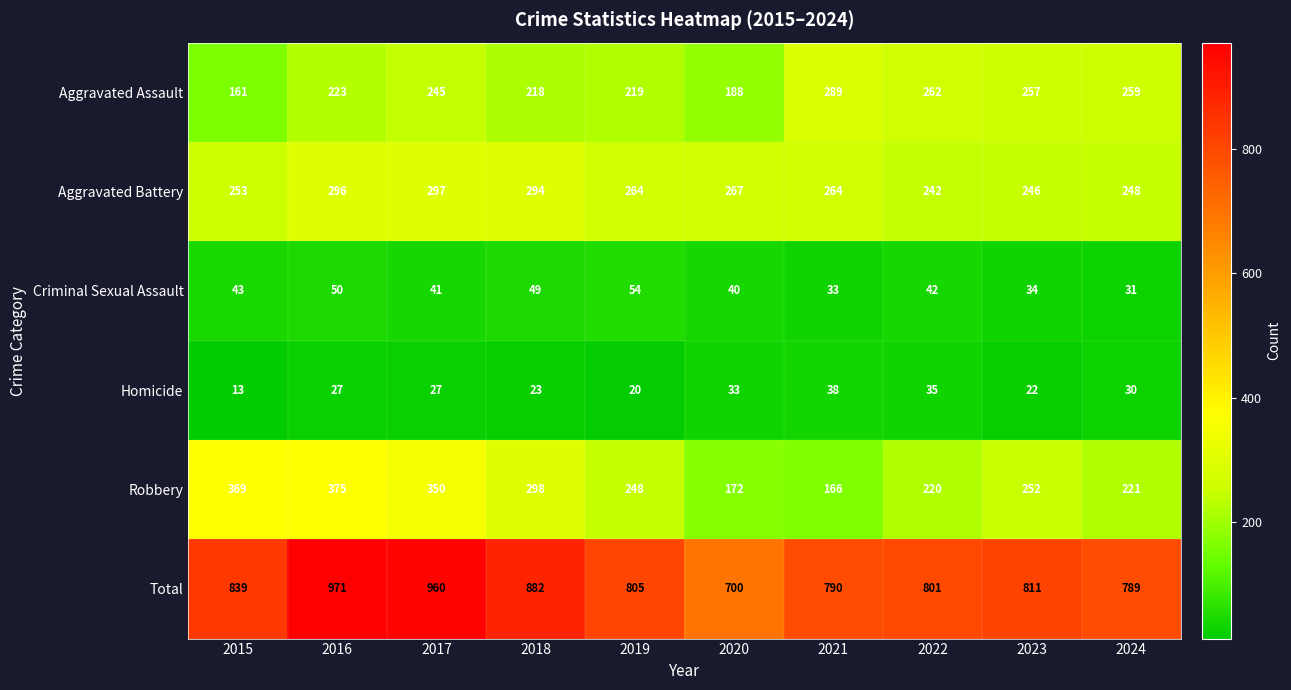

Which category has the lowest value across all series?

2015